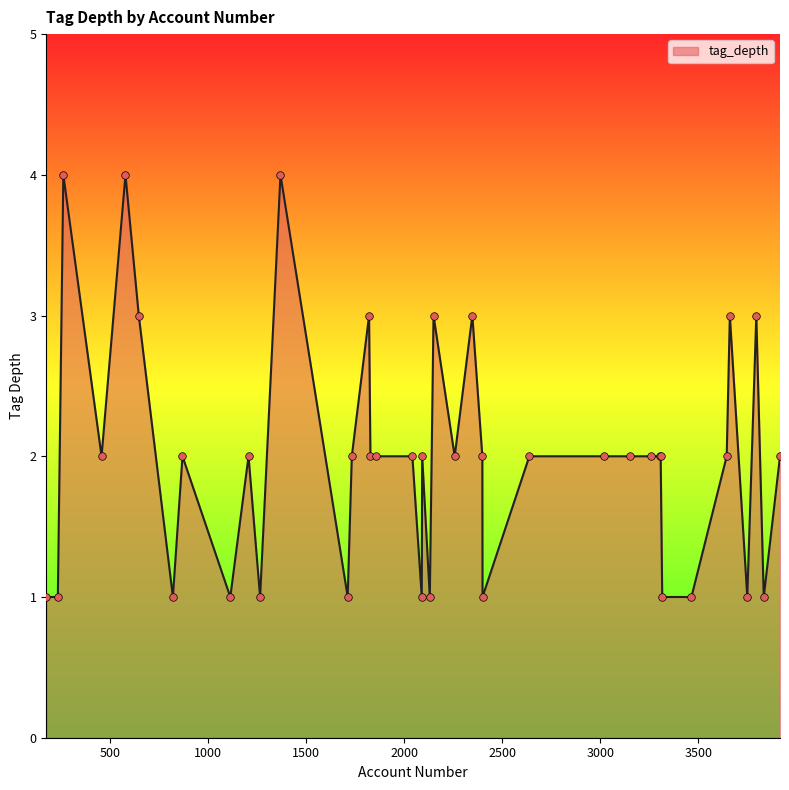

What is the maximum value shown in the chart?

4